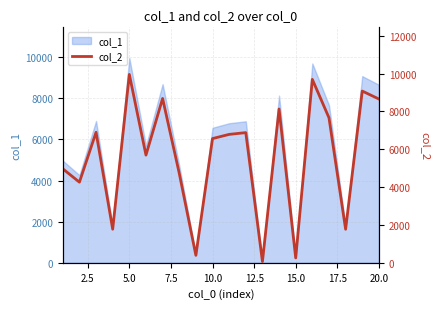

Reading left to right, list all the values displayed in this chart.

4966	4260	6896	1775	9952	5690	8683	4732	394	6563	6784	6878	68	8126	259	9690	7662	1772	9073	8654